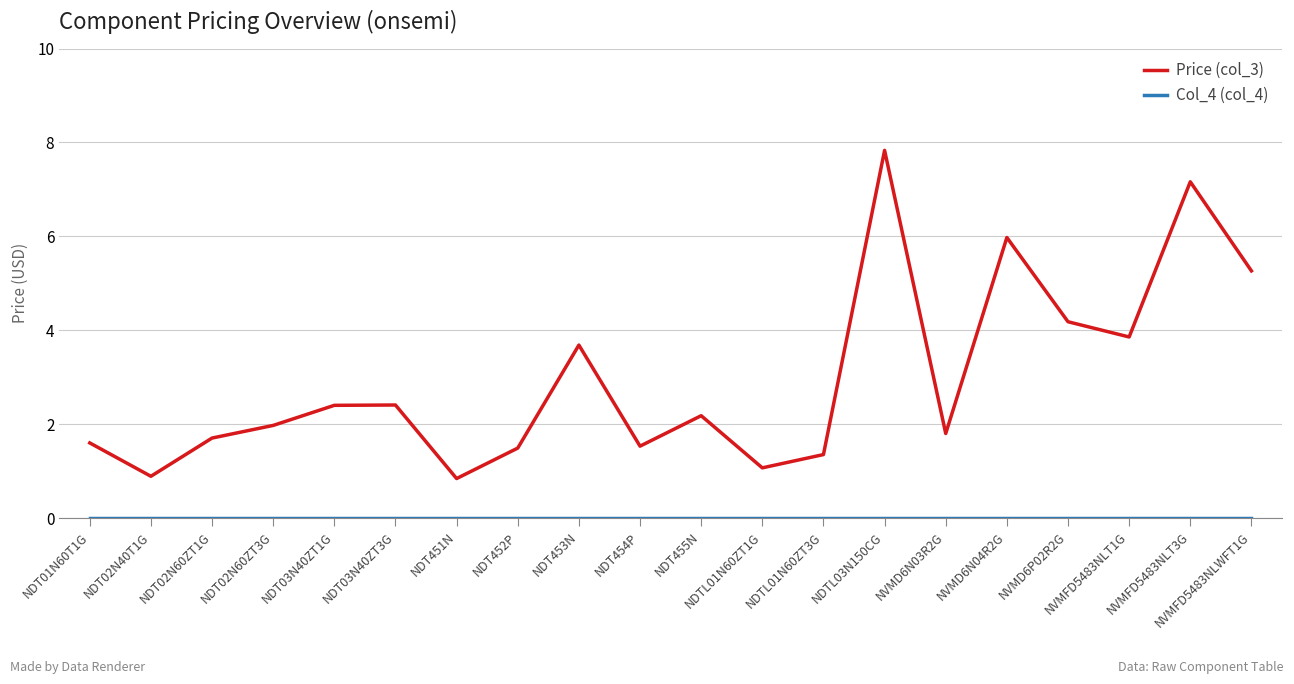

What is the lowest value of the Price (col_3) series?

0.8